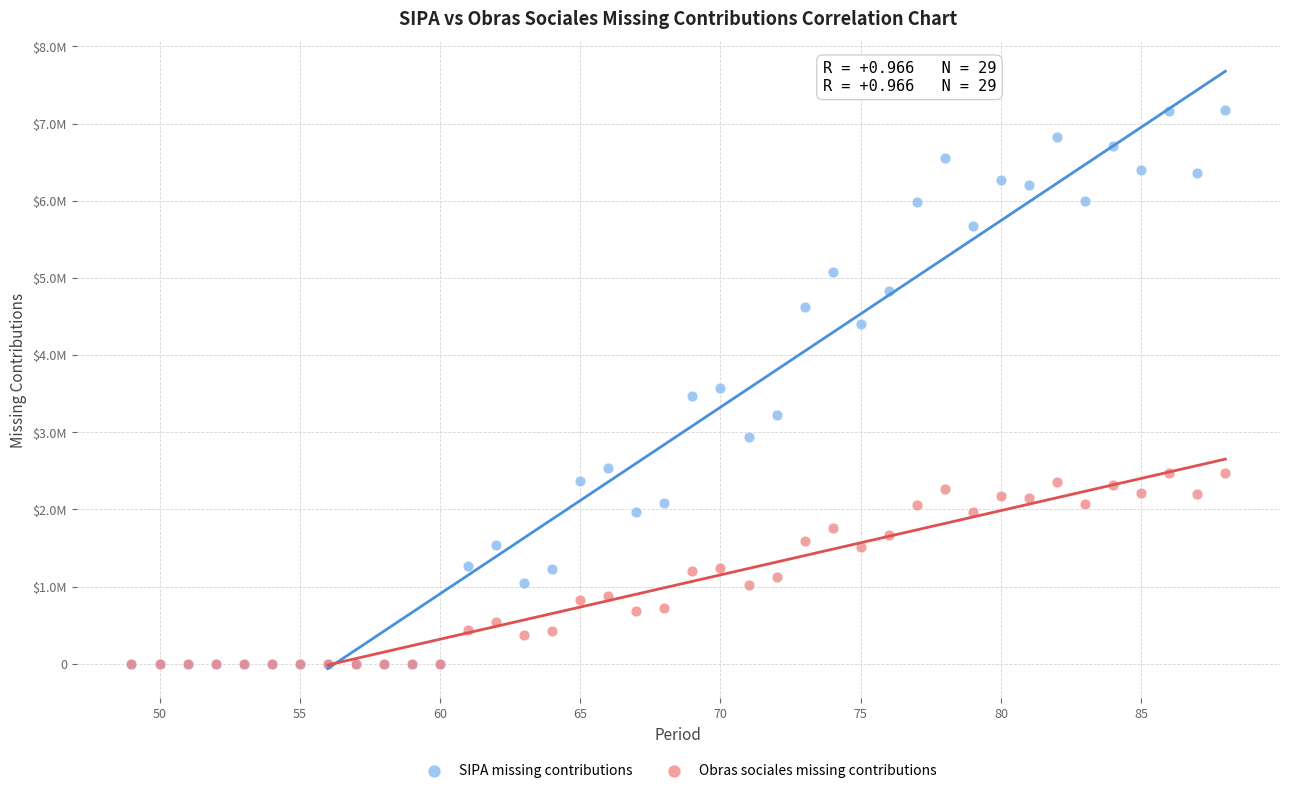

Which series reaches the maximum Y coordinate?

SIPA missing contributions